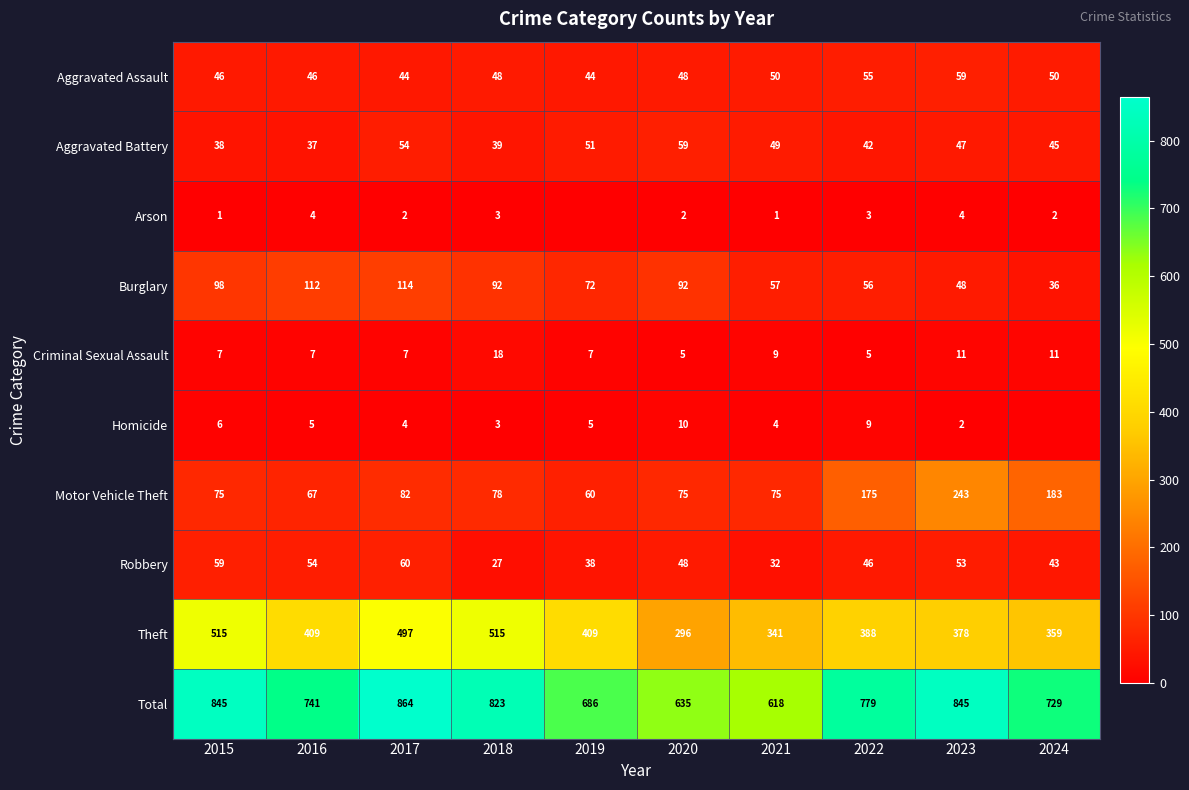

The value of Burglary at 2020 is 92. True or false?

True